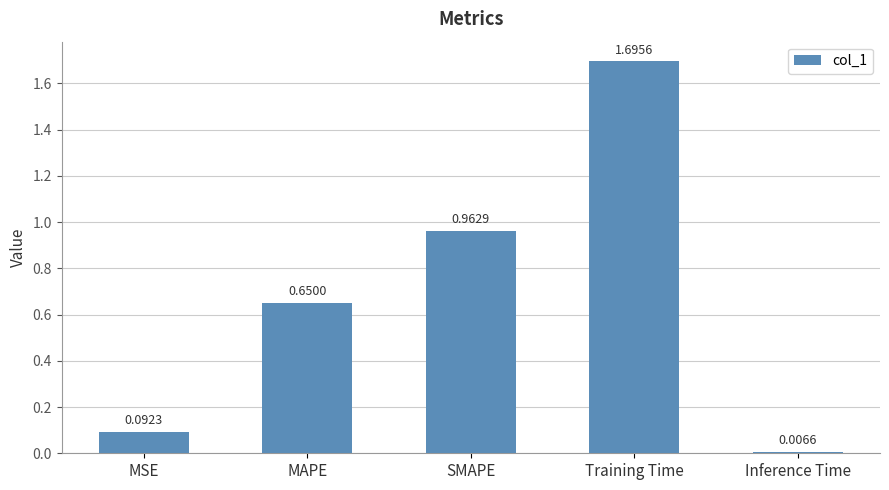

What is the difference between the second highest and second lowest values?

0.9